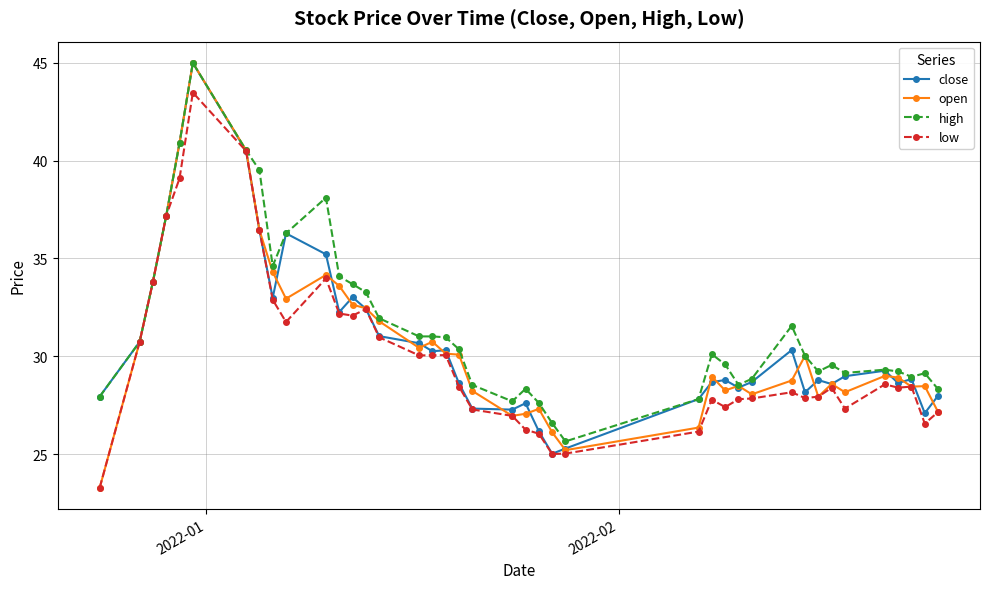

At how many categories does at least one series exceed 40?

3